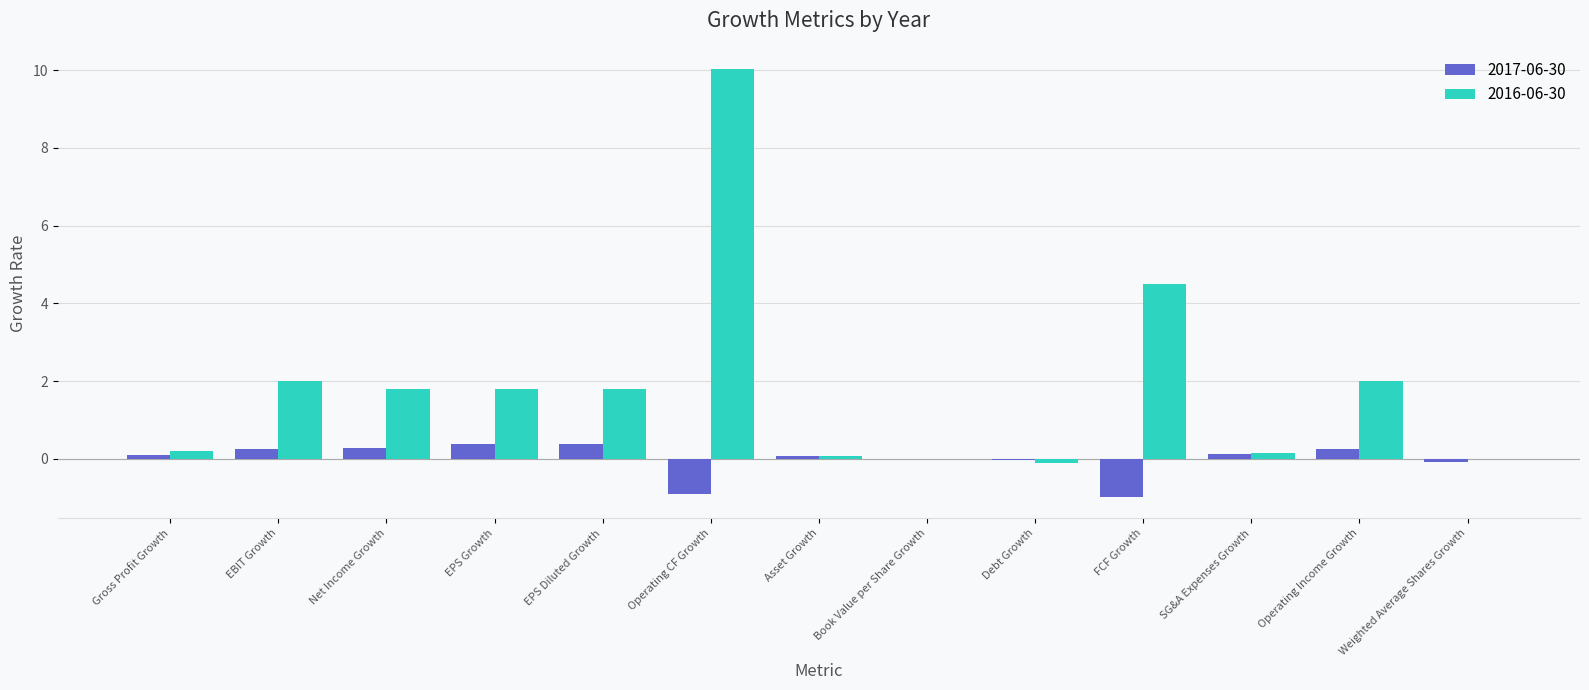

Is the value of 2017-06-30 at Gross Profit Growth greater than the value of 2016-06-30 at Operating Income Growth?

No